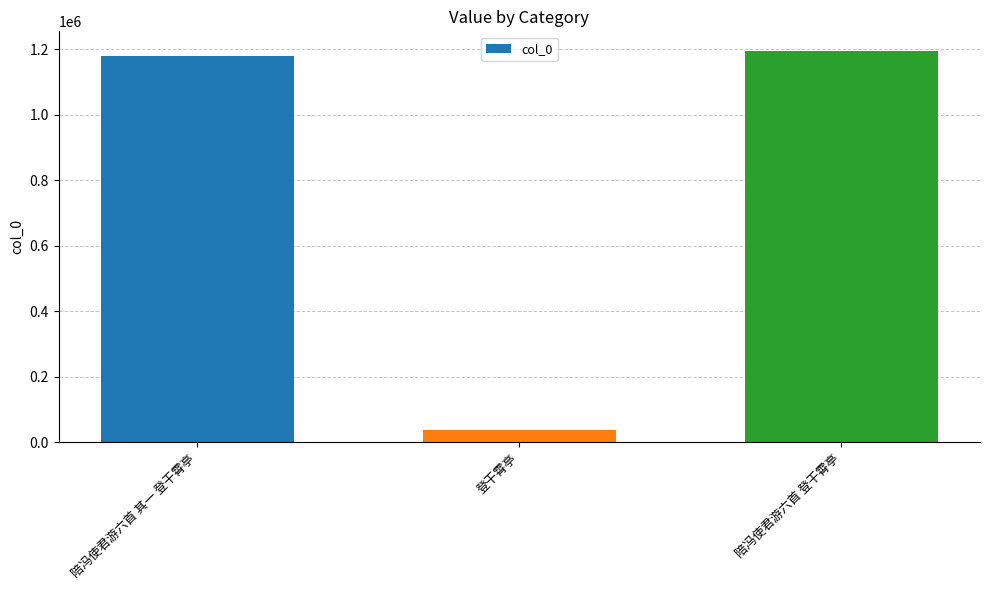

What is the sum of the values at 陪冯使君游六首 登干霄亭 and 陪冯使君游六首 其一 登干霄亭?

2375672